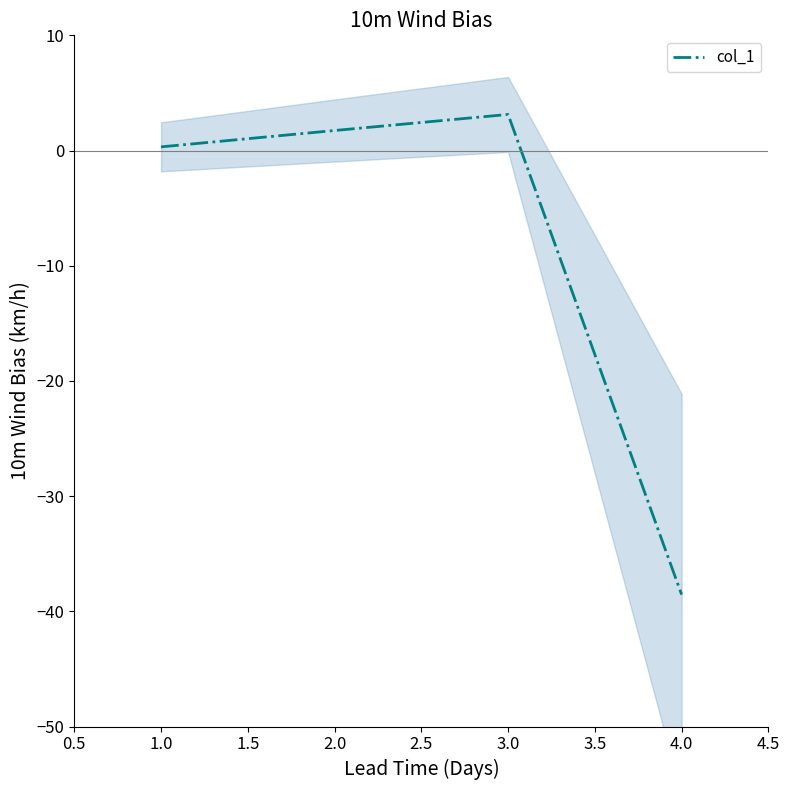

At which label does col_1 first exceed 1?

2.0